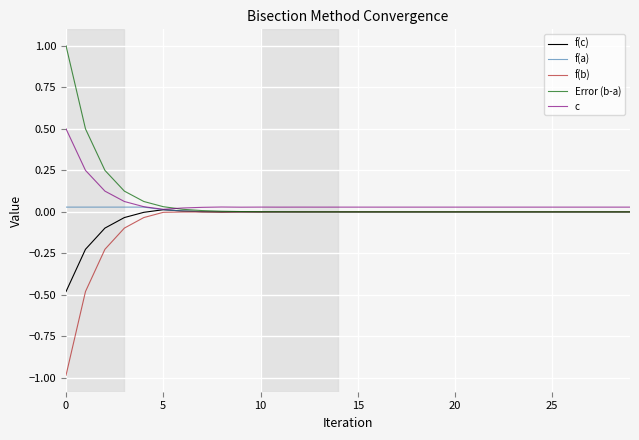

What is the maximum value shown in the chart?

1.0